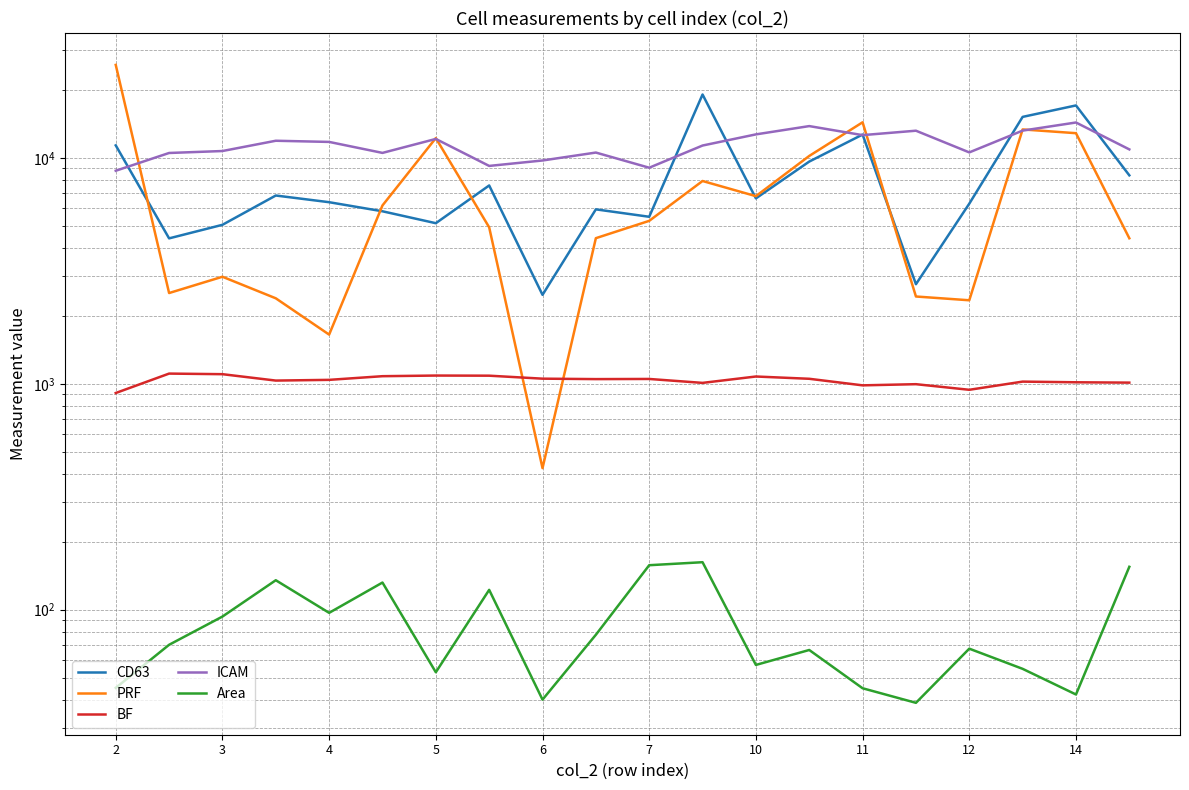

What is the difference between the second highest and minimum values in the PRF series?

13953.7